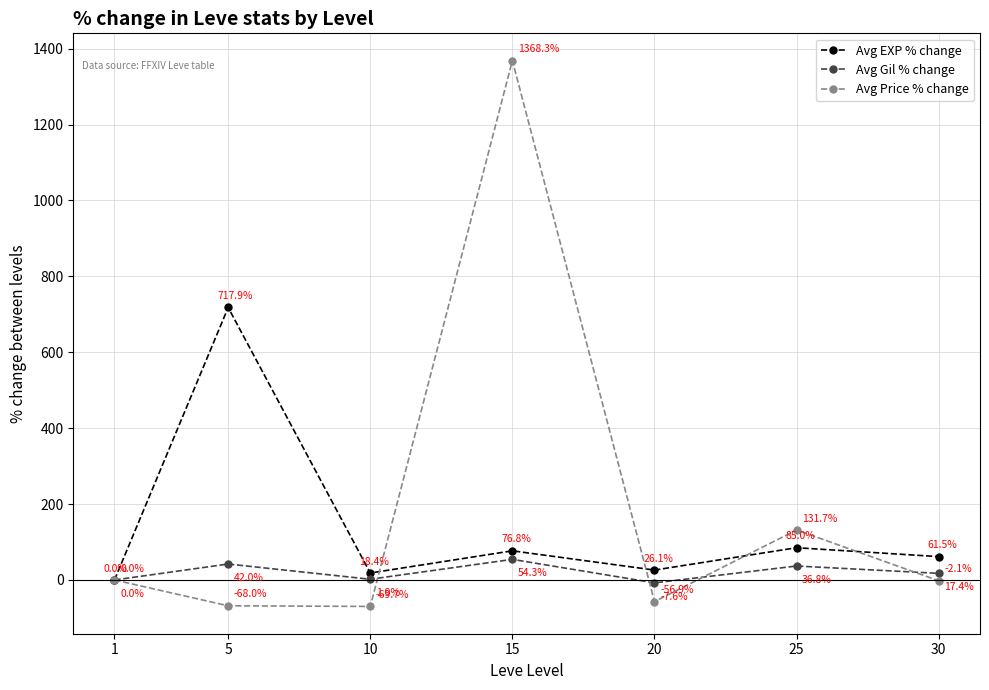

Which category has the highest value in the Avg EXP % change series?

5